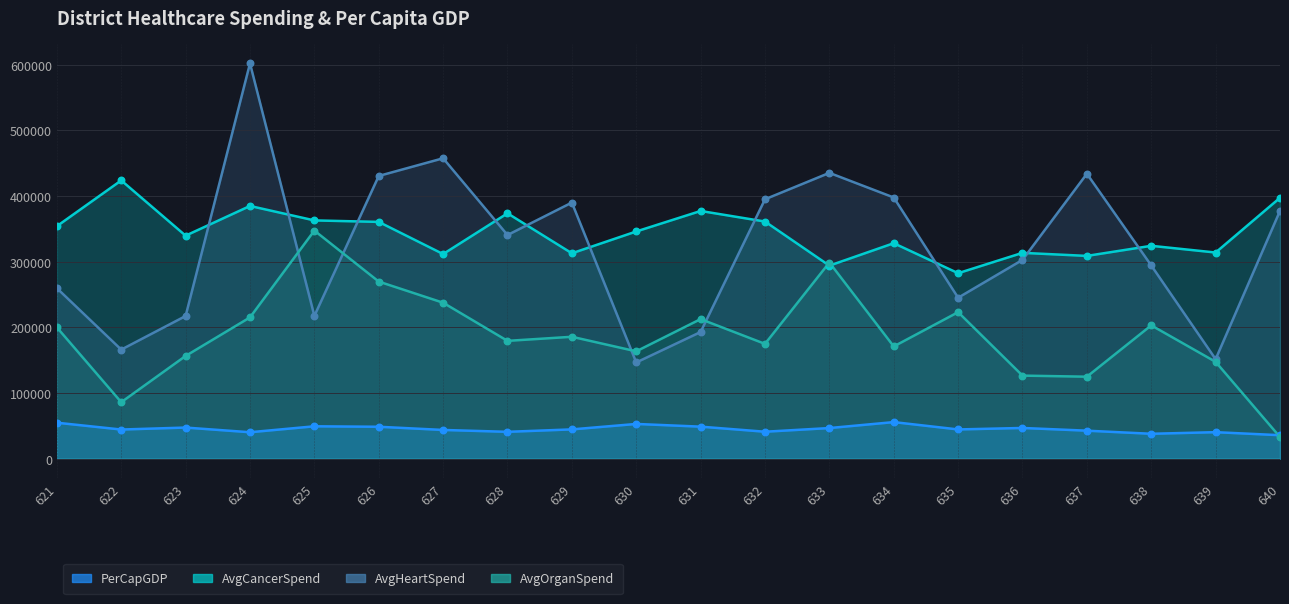

Which series reaches the maximum Y coordinate?

AvgHeartSpend